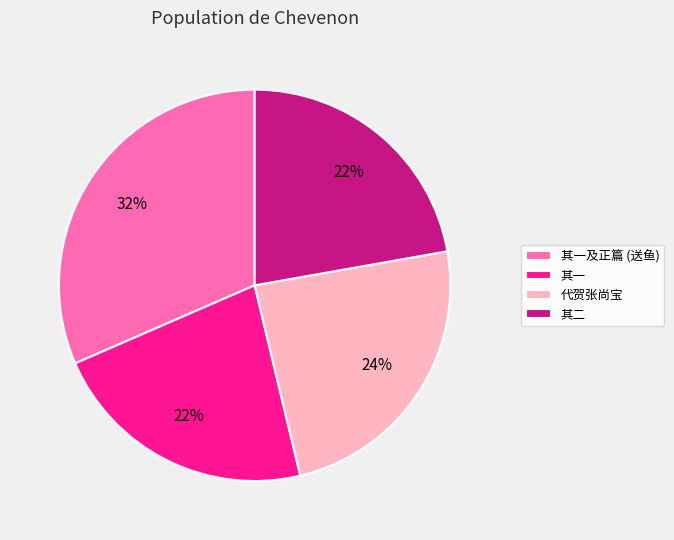

Is there a majority slice in this chart?

No